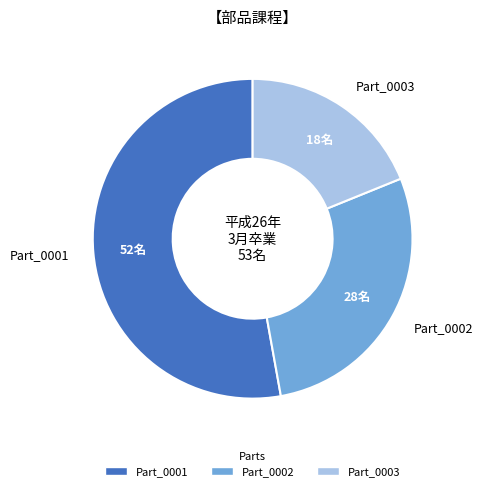

Is the sum of Part_0003 and Part_0002 greater than half?

No